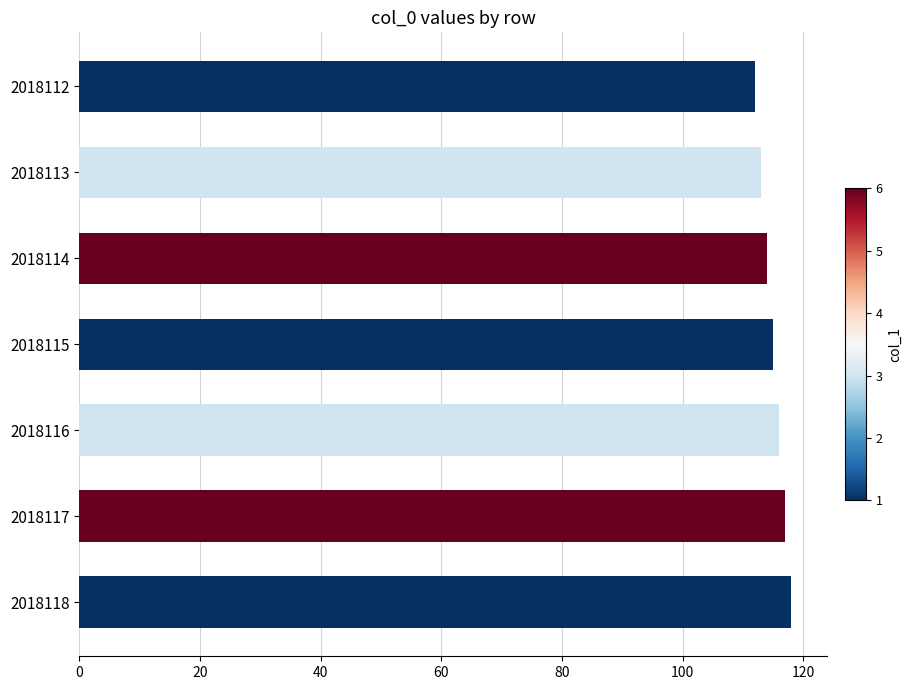

What is the average value?

115